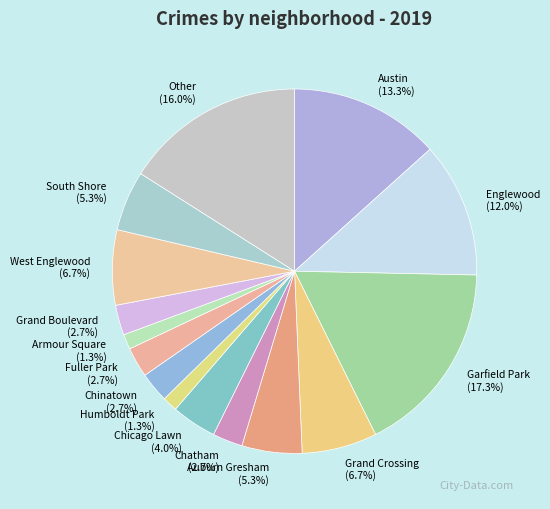

True or false: Chicago Lawn accounts for 4% of the total.

True